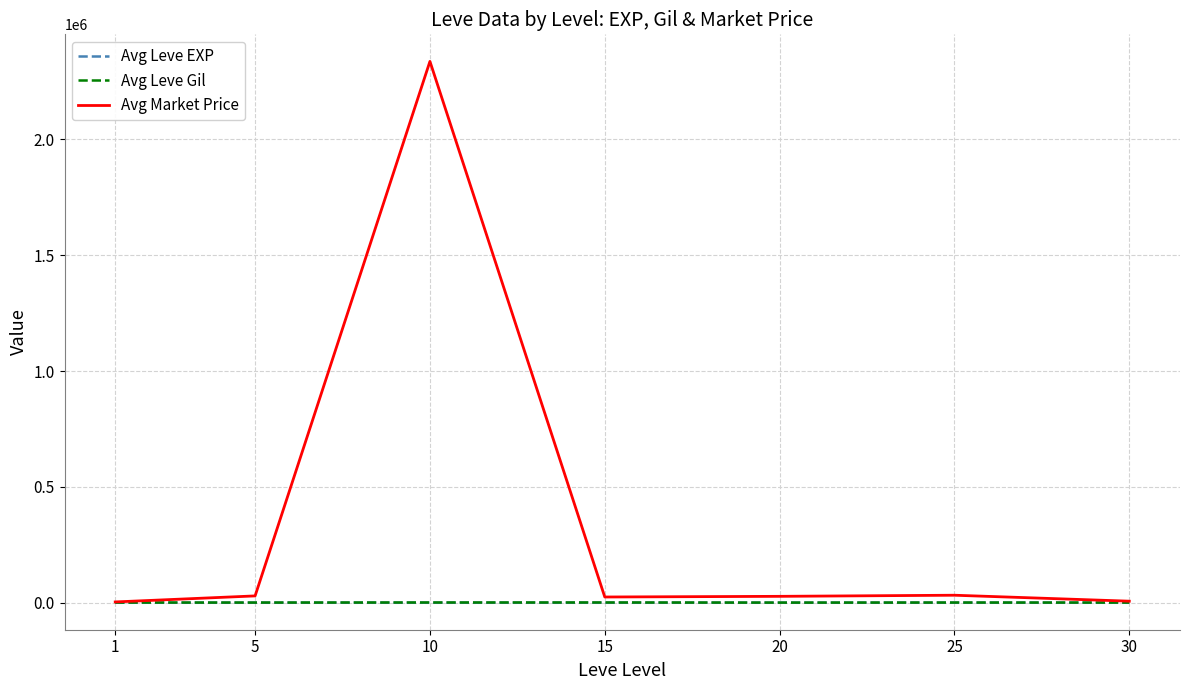

Which series has the widest spread of values?

Avg Market Price